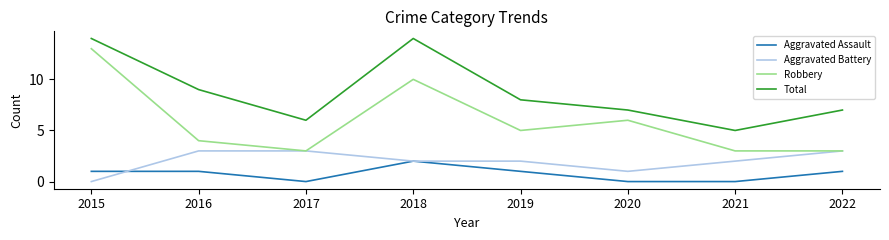

Is it true that Aggravated Battery equals 1 at 2019?

False